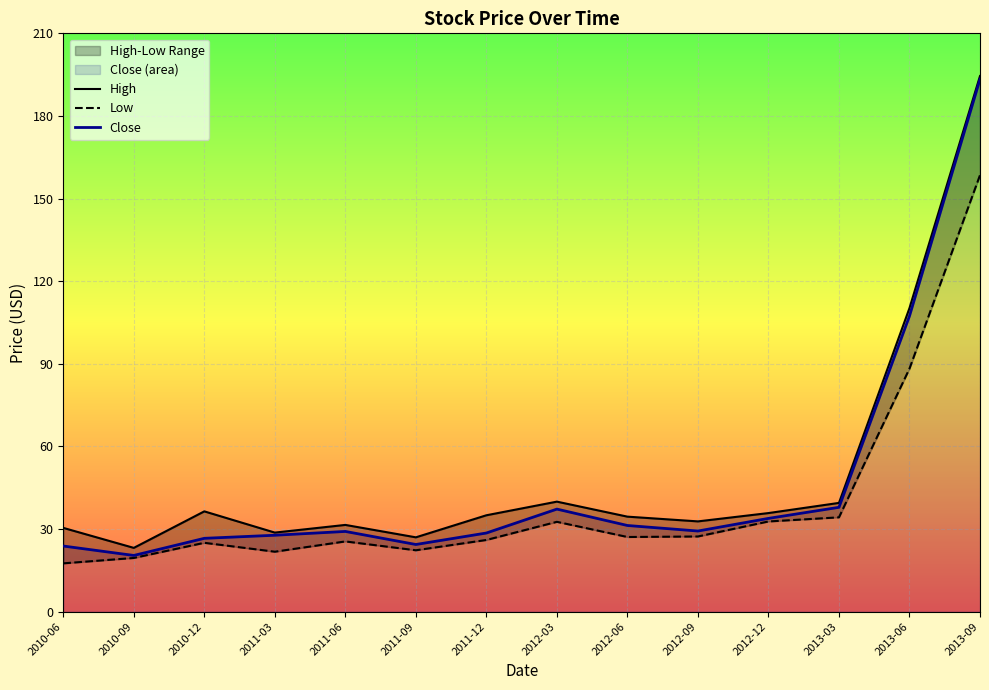

What is the maximum value for High?

194.5